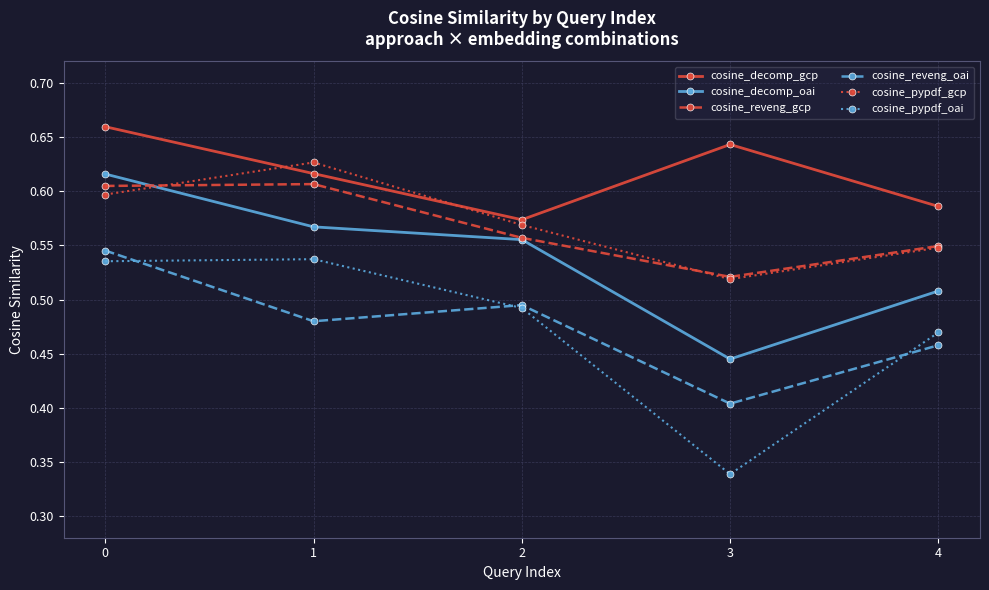

What is the total value across all series at 3?

2.9